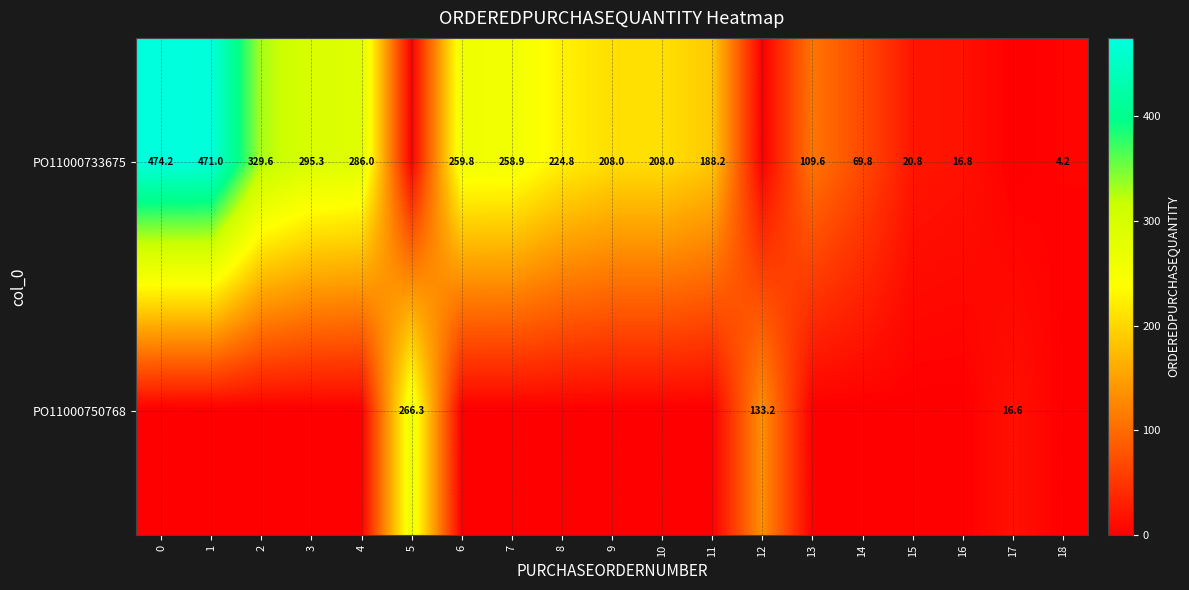

Is the value of PO11000750768 at 17 greater than the value of PO11000733675 at 13?

No